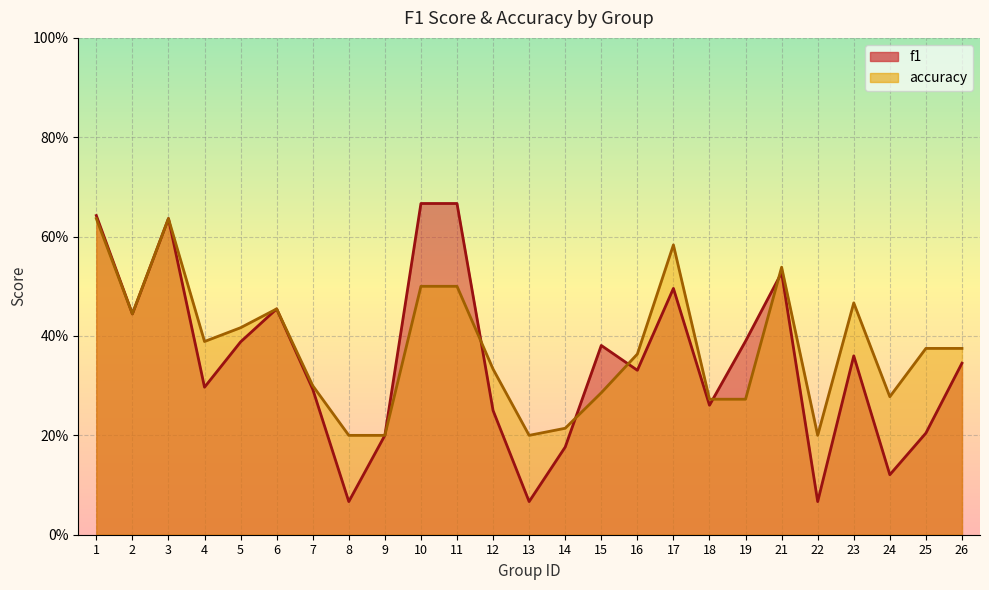

In f1, how many points are higher than both neighbors (excluding endpoints)?

6